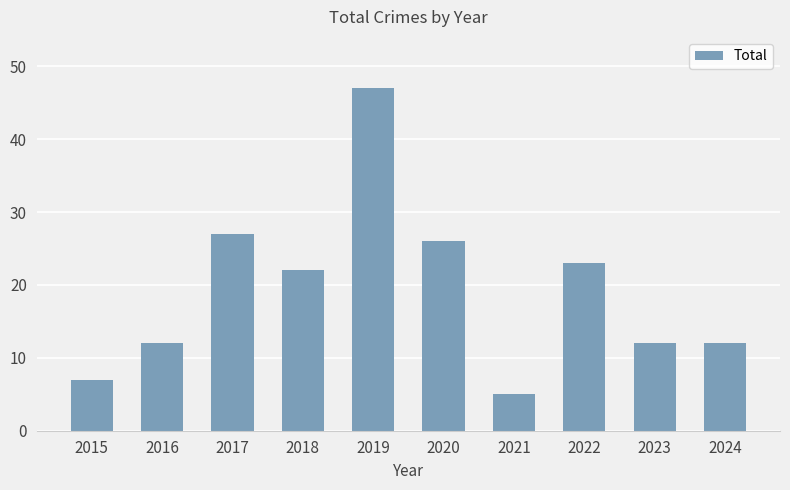

The value at 2019 is 18. True or false?

False